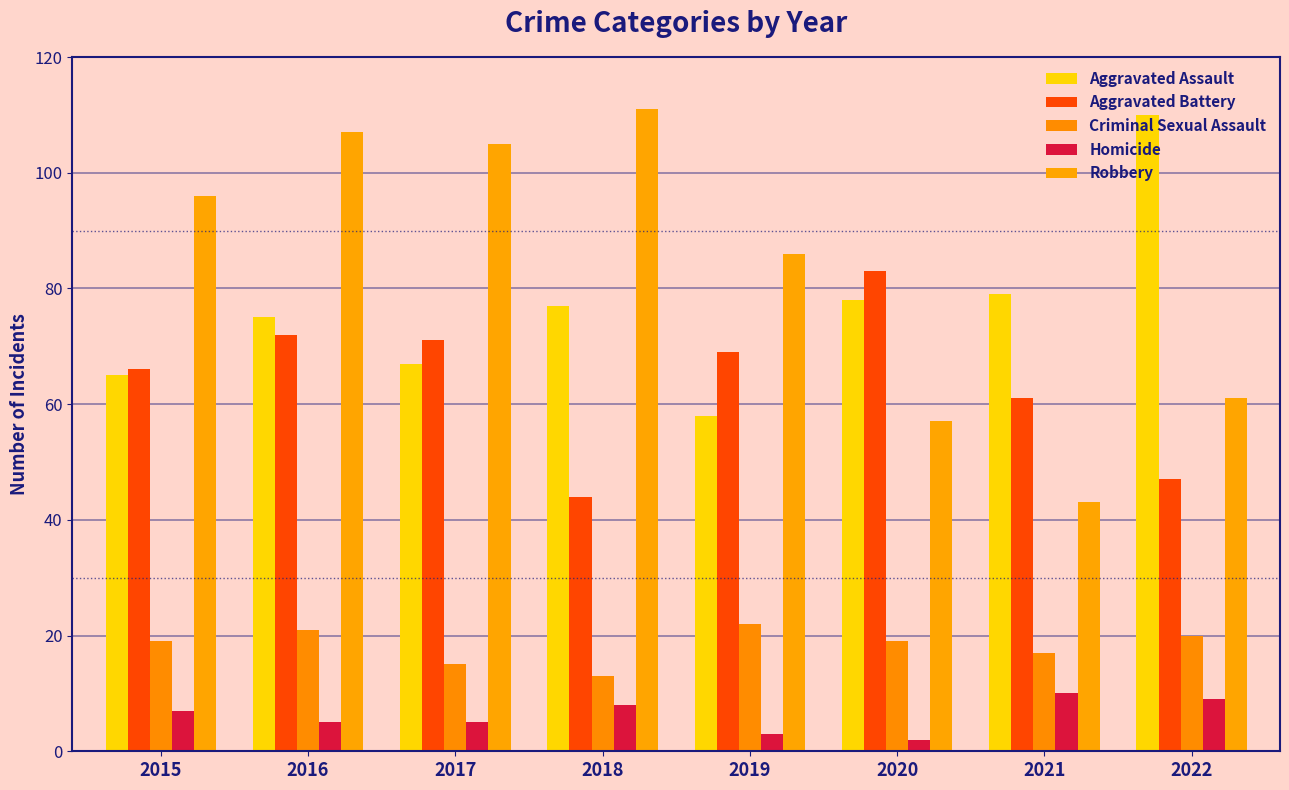

What is the difference between the Aggravated Assault values at 2019 and 2017?

9